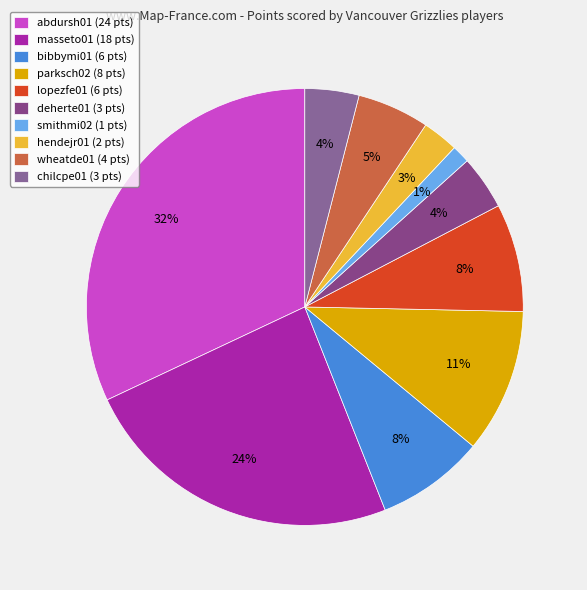

Combined, what portion of the pie is abdursh01 and parksch02?

42.7%